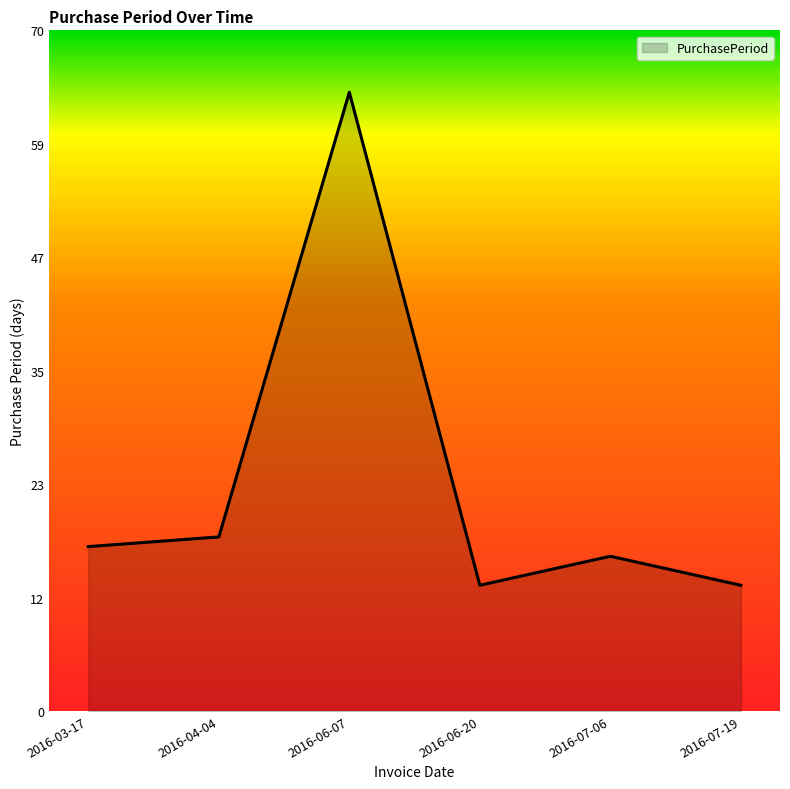

Which has a higher value, 2016-04-04 or 2016-06-07?

2016-06-07